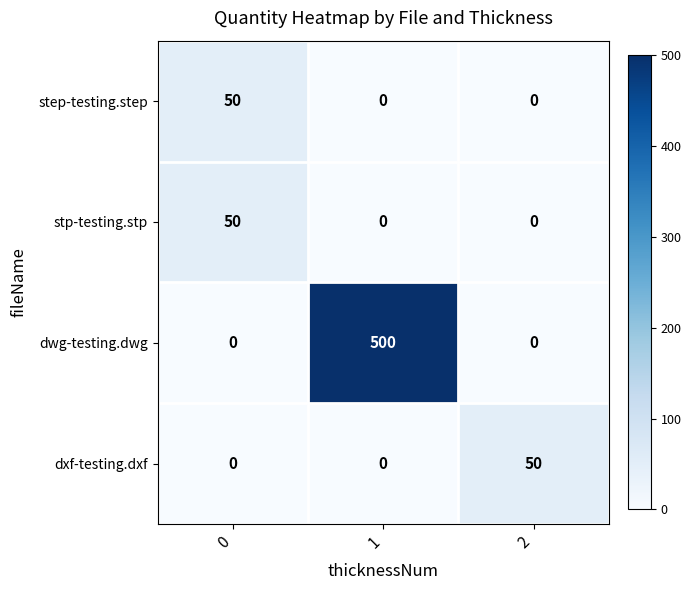

Reading left to right, transcribe all the data shown in this chart.

step-testing.step: 50	0	0
stp-testing.stp: 50	0	0
dwg-testing.dwg: 0	500	0
dxf-testing.dxf: 0	0	50